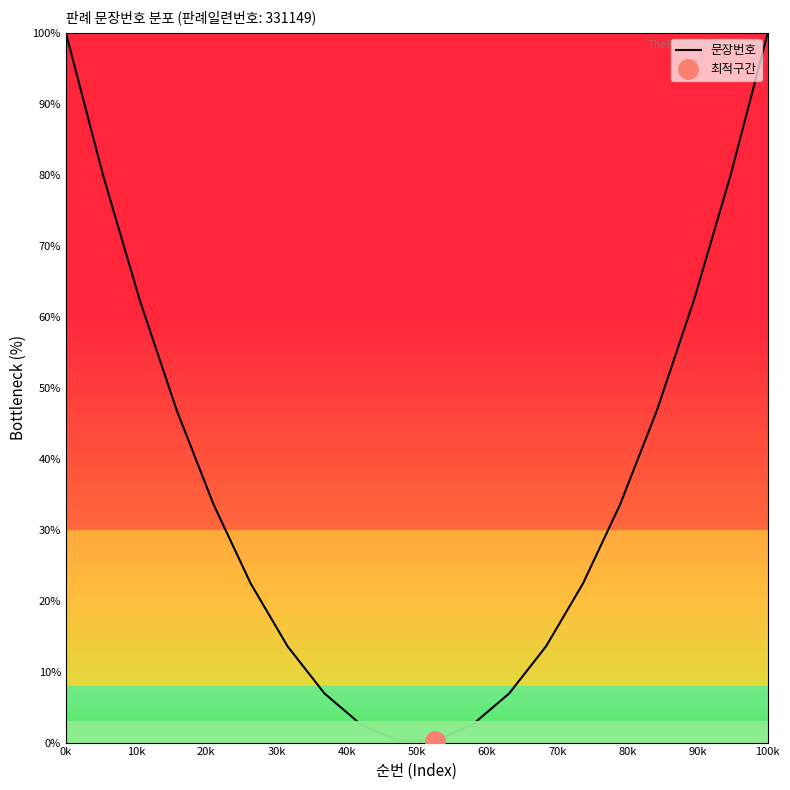

What is the maximum value for 문장번호?

100.0